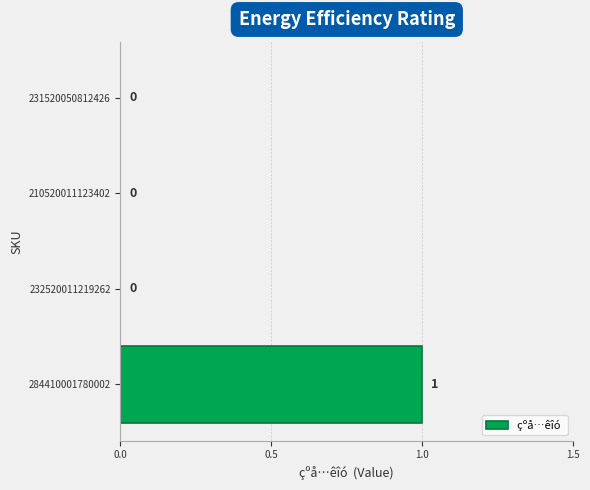

What is the greatest value displayed?

1